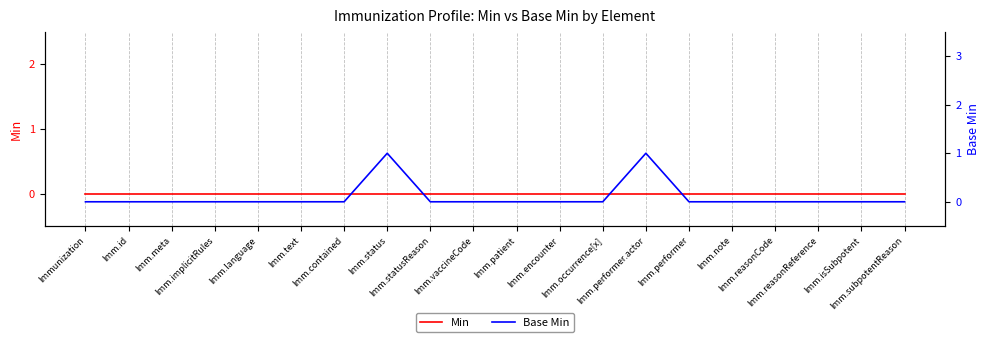

How many lines are shown in the chart?

2